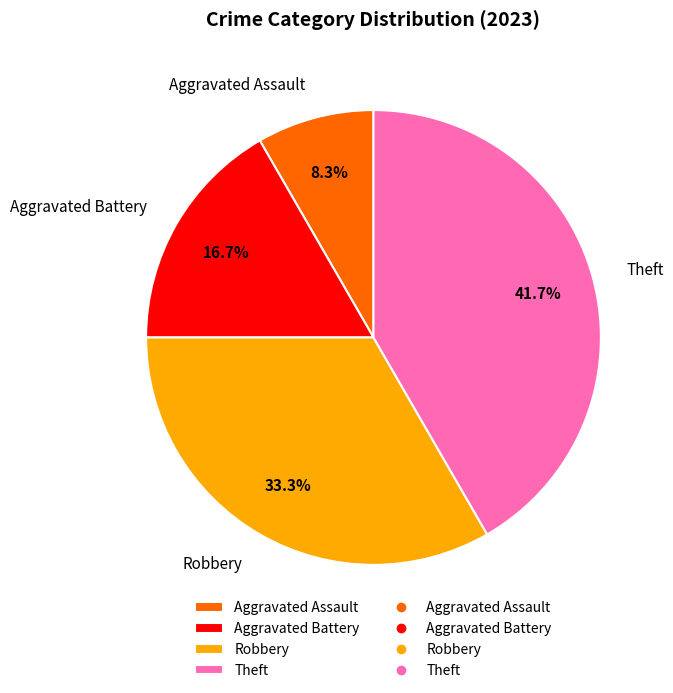

True or false: Robbery accounts for 33% of the total.

True